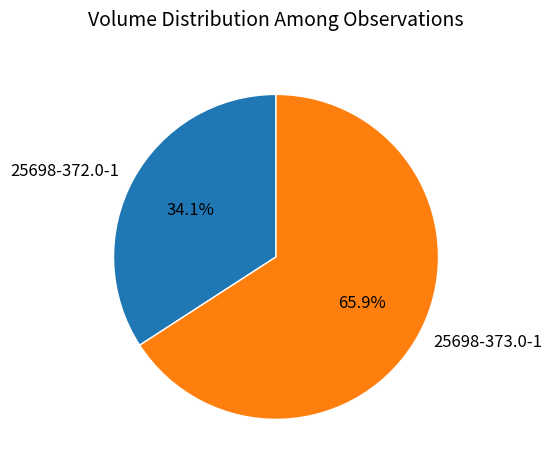

To the nearest percent, what is the difference between the 25698-373.0-1 and 25698-372.0-1 slice percentages?

32%